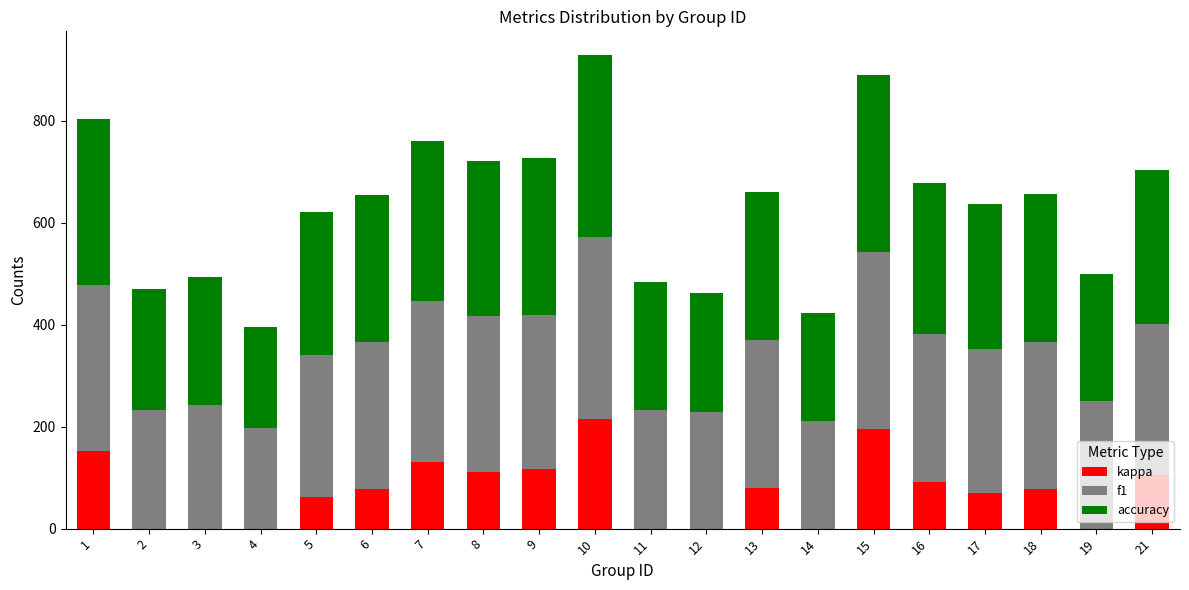

Where does the kappa series first go above 78?

1